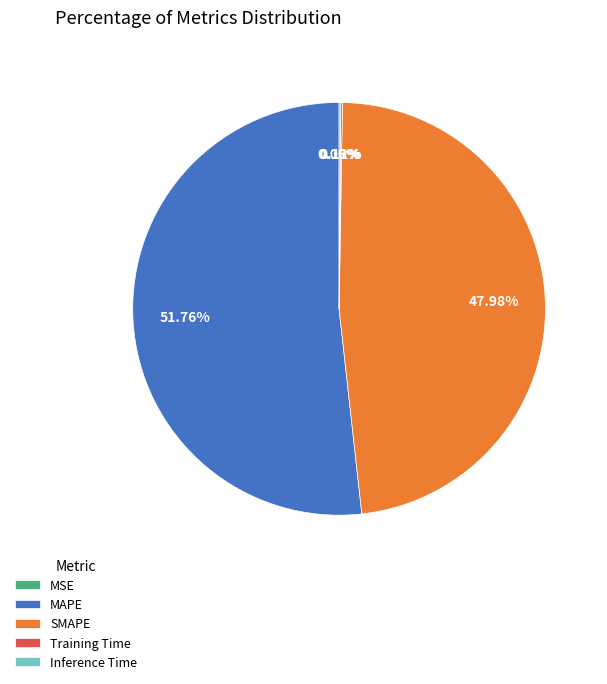

What is the largest slice in the pie chart?

MAPE